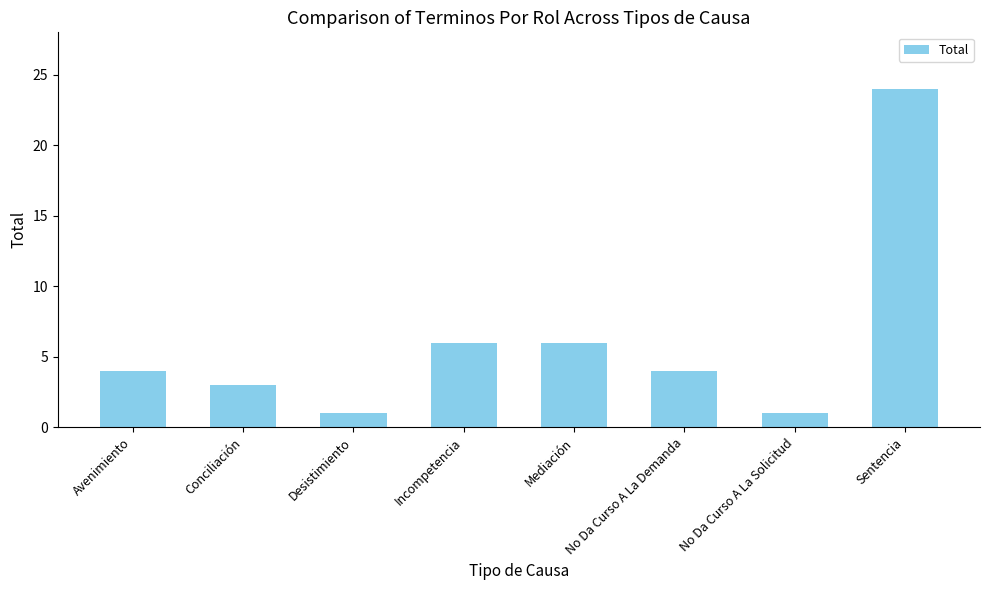

What is the smallest value displayed?

1